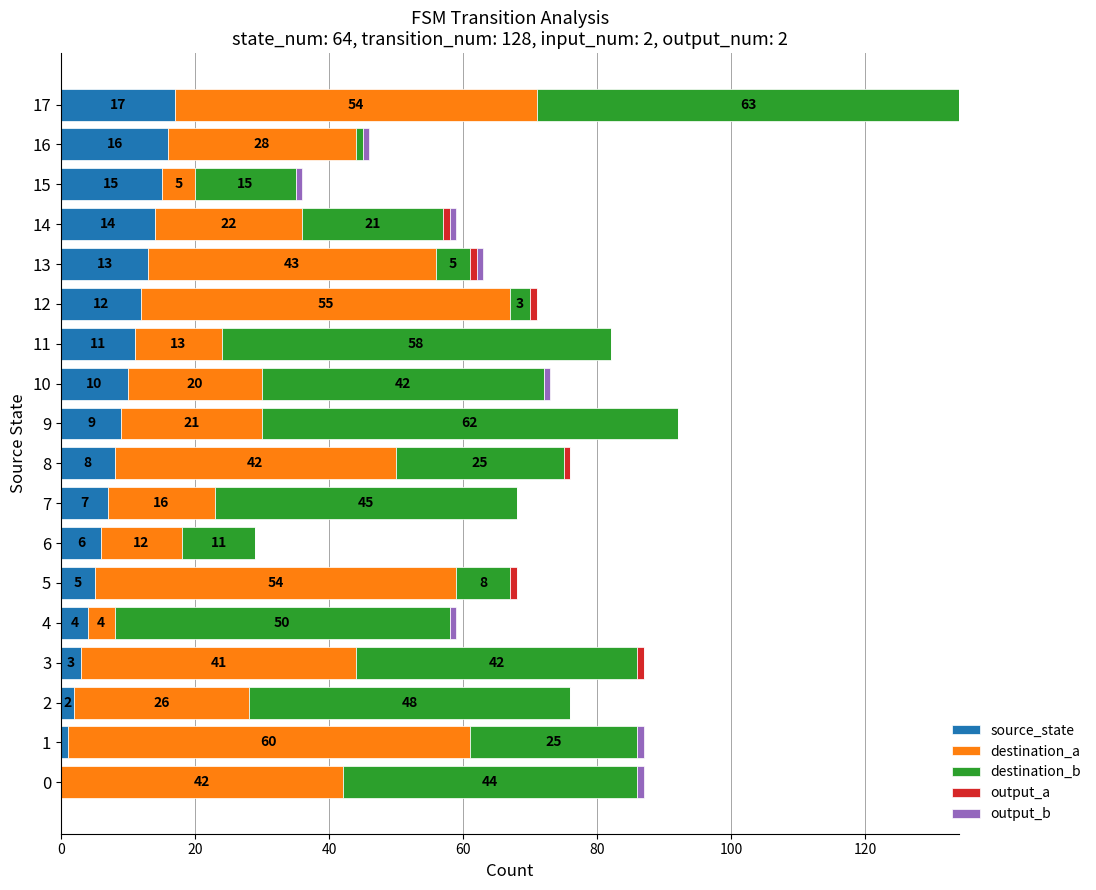

What is the maximum value for source_state?

17